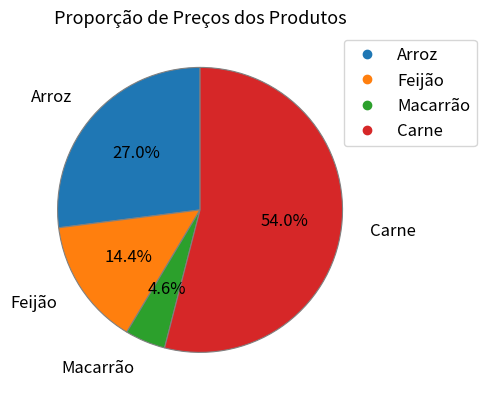

To the nearest percent, what percentage of the pie is Macarrão?

5%